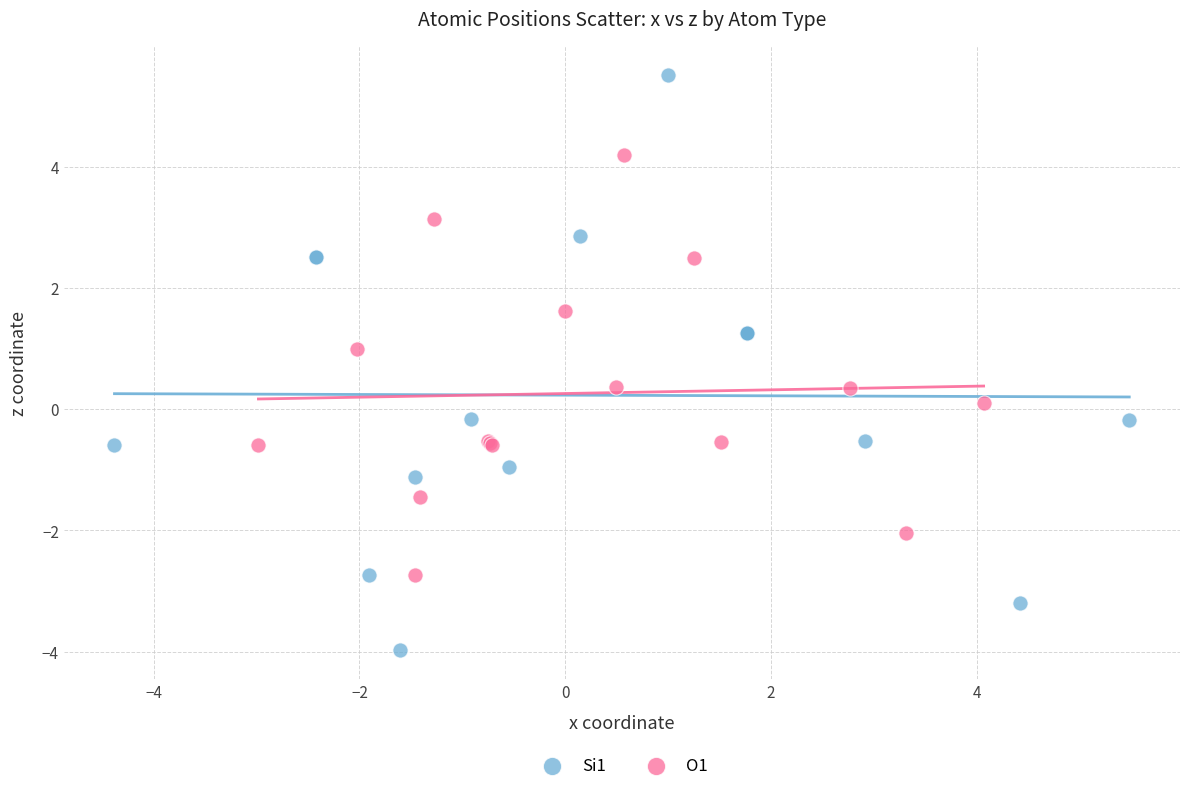

Which series has the widest spread of Y values?

Si1